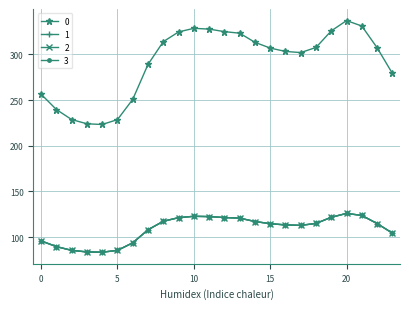

Does the chart have visible grid lines?

Yes